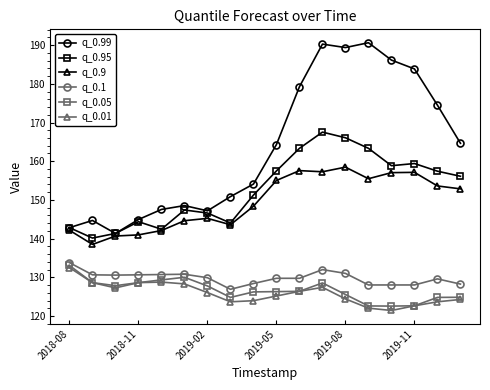

True or false: q_0.05 and q_0.9 cross at least once.

False